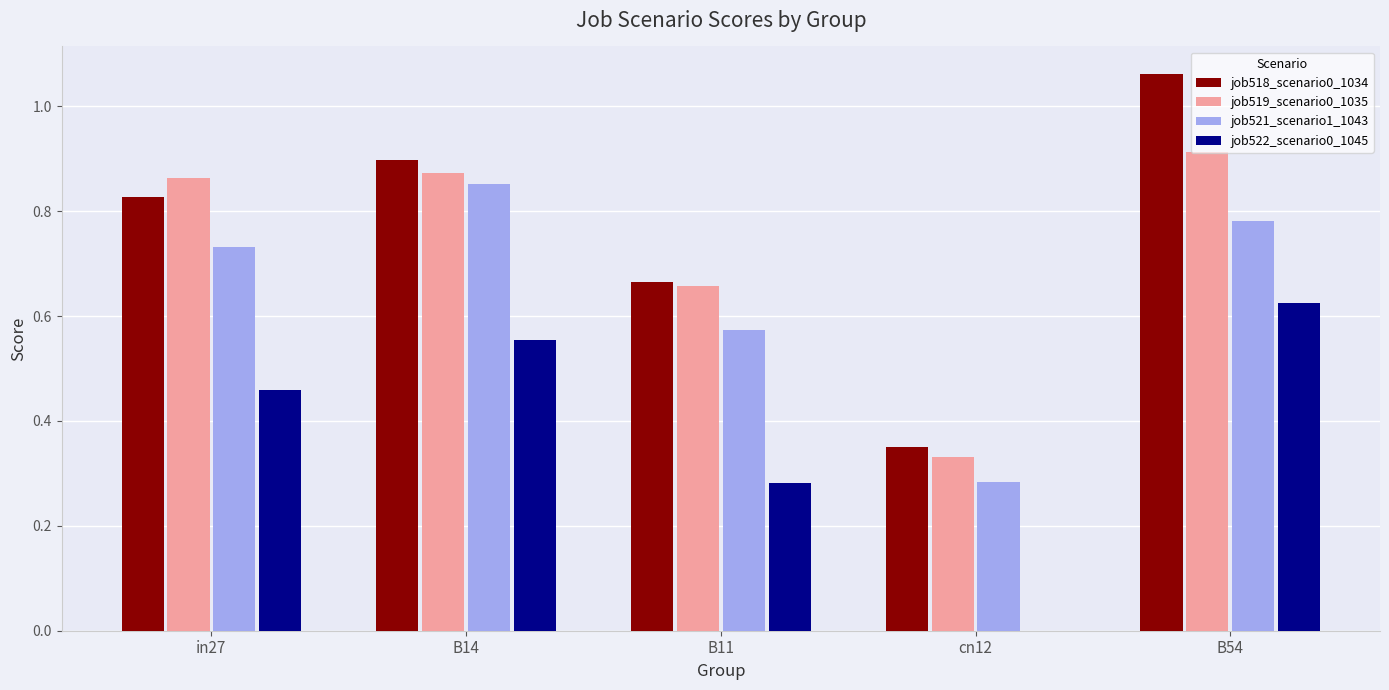

What is the sum of all job521_scenario1_1043 values?

3.2